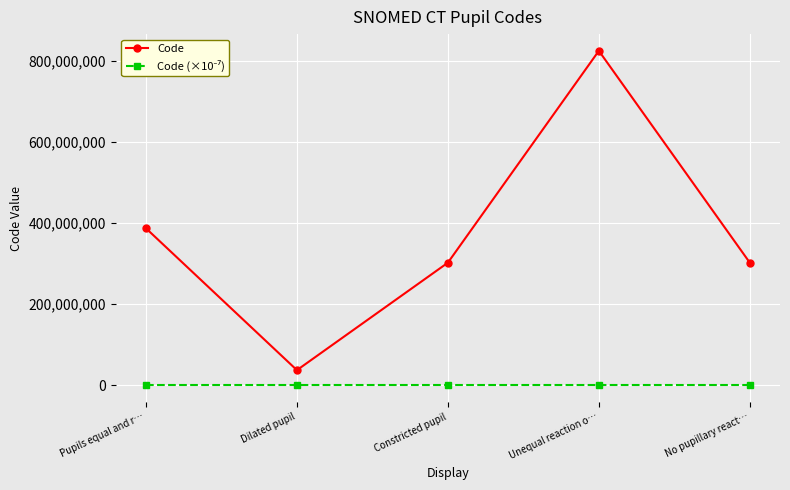

Which series changed the most between Dilated pupil and No pupillary react…?

Code